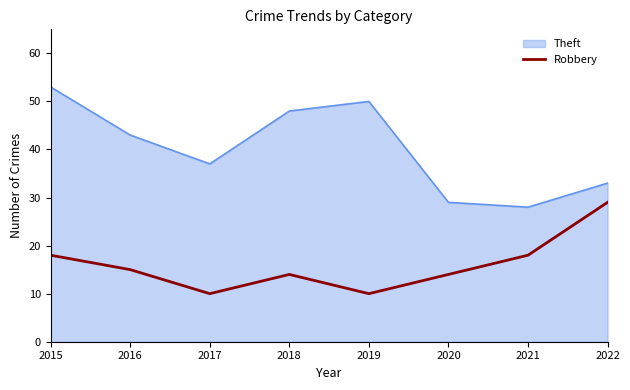

What is the smallest value displayed?

10